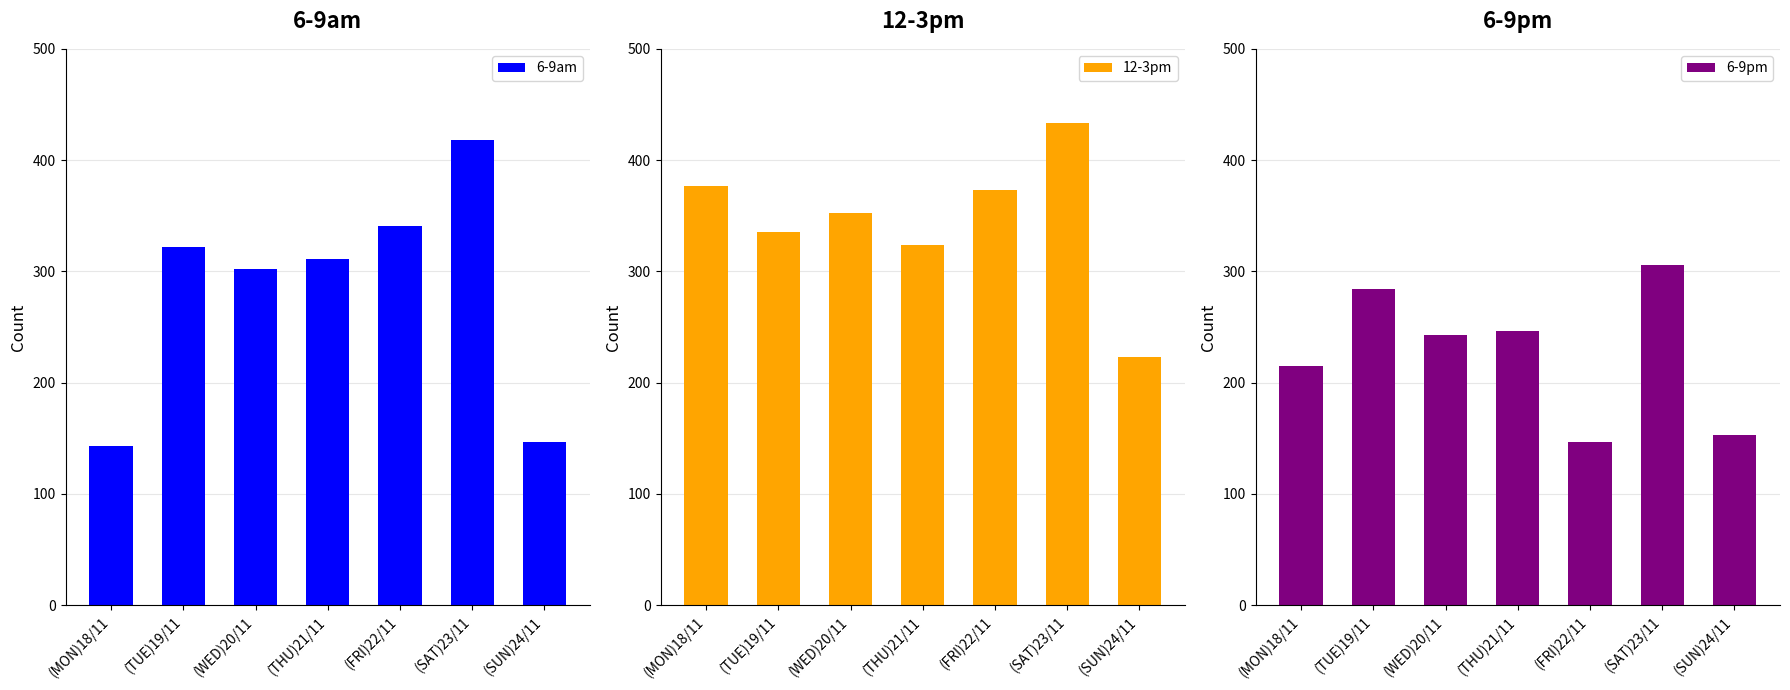

What position from the right is (SUN)24/11?

1